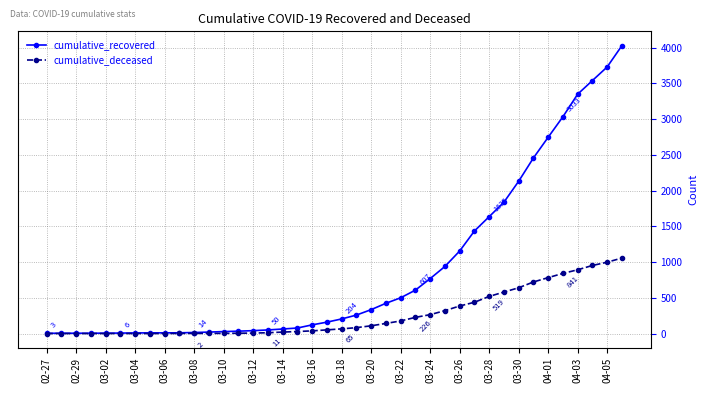

Which series has the largest range (max minus min)?

cumulative_recovered